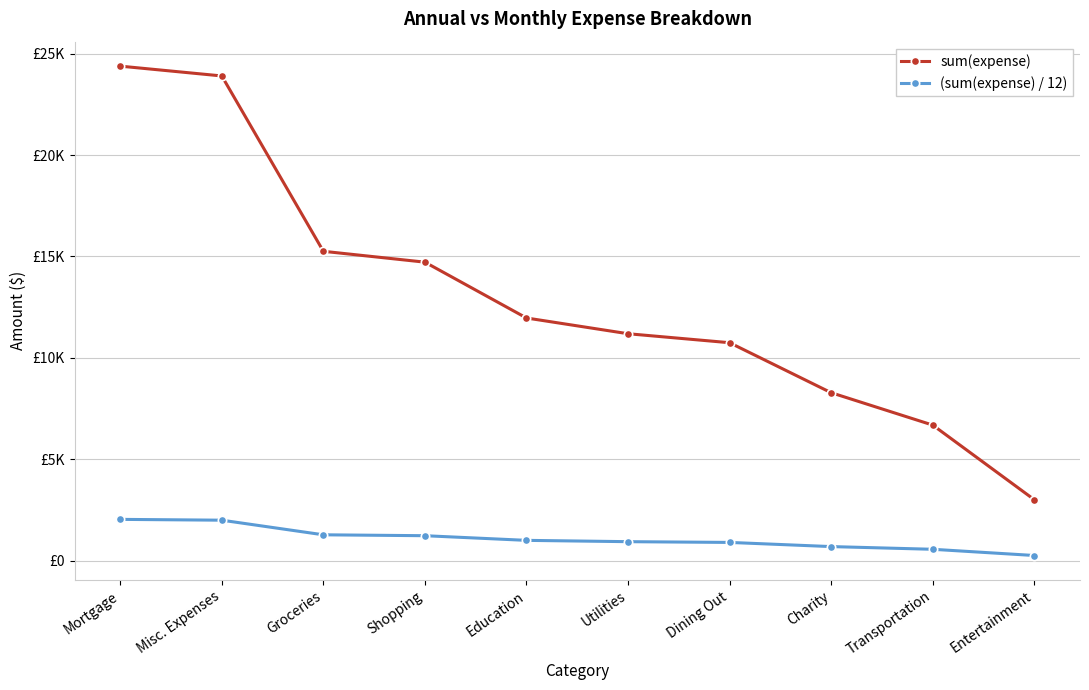

What is the difference between the highest and lowest values at Dining Out?

9850.5